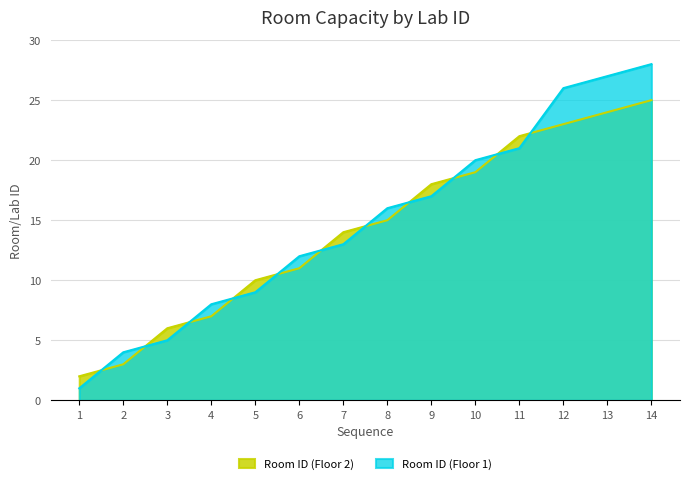

How many lines are shown in the chart?

2